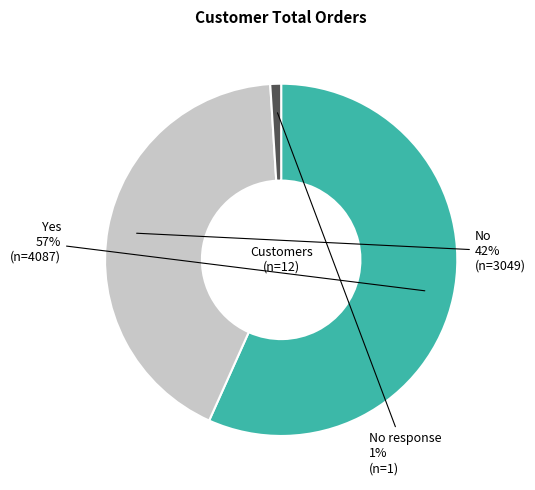

Is there a majority slice in this chart?

Yes